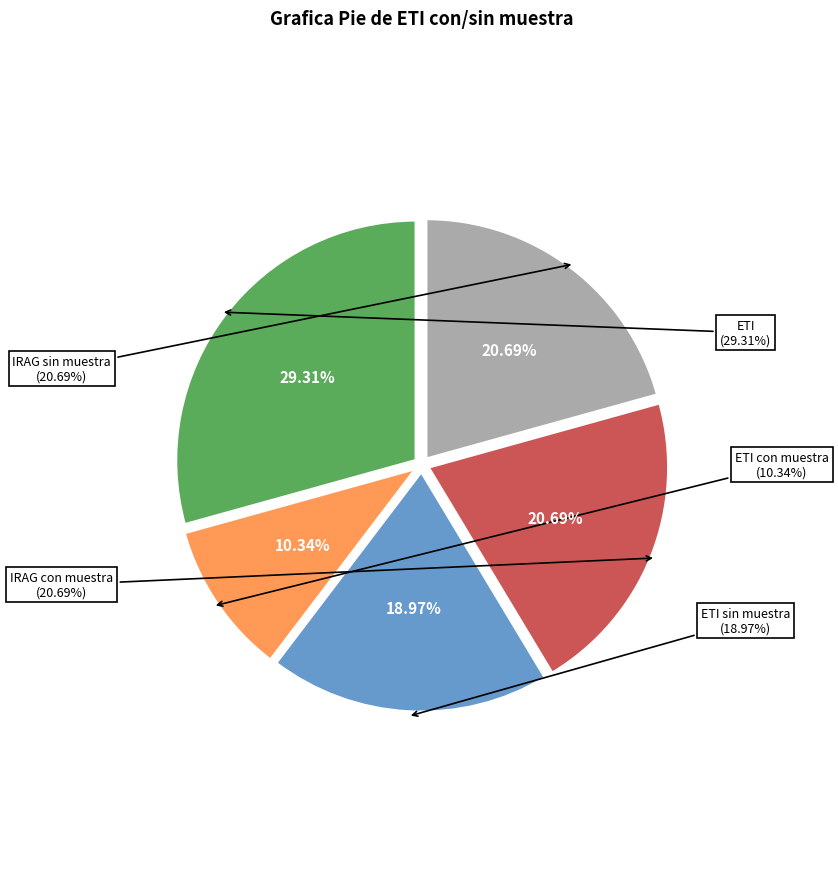

Approximately how many times larger is the value at ETI sin muestra compared to IRAG con muestra?

0.9